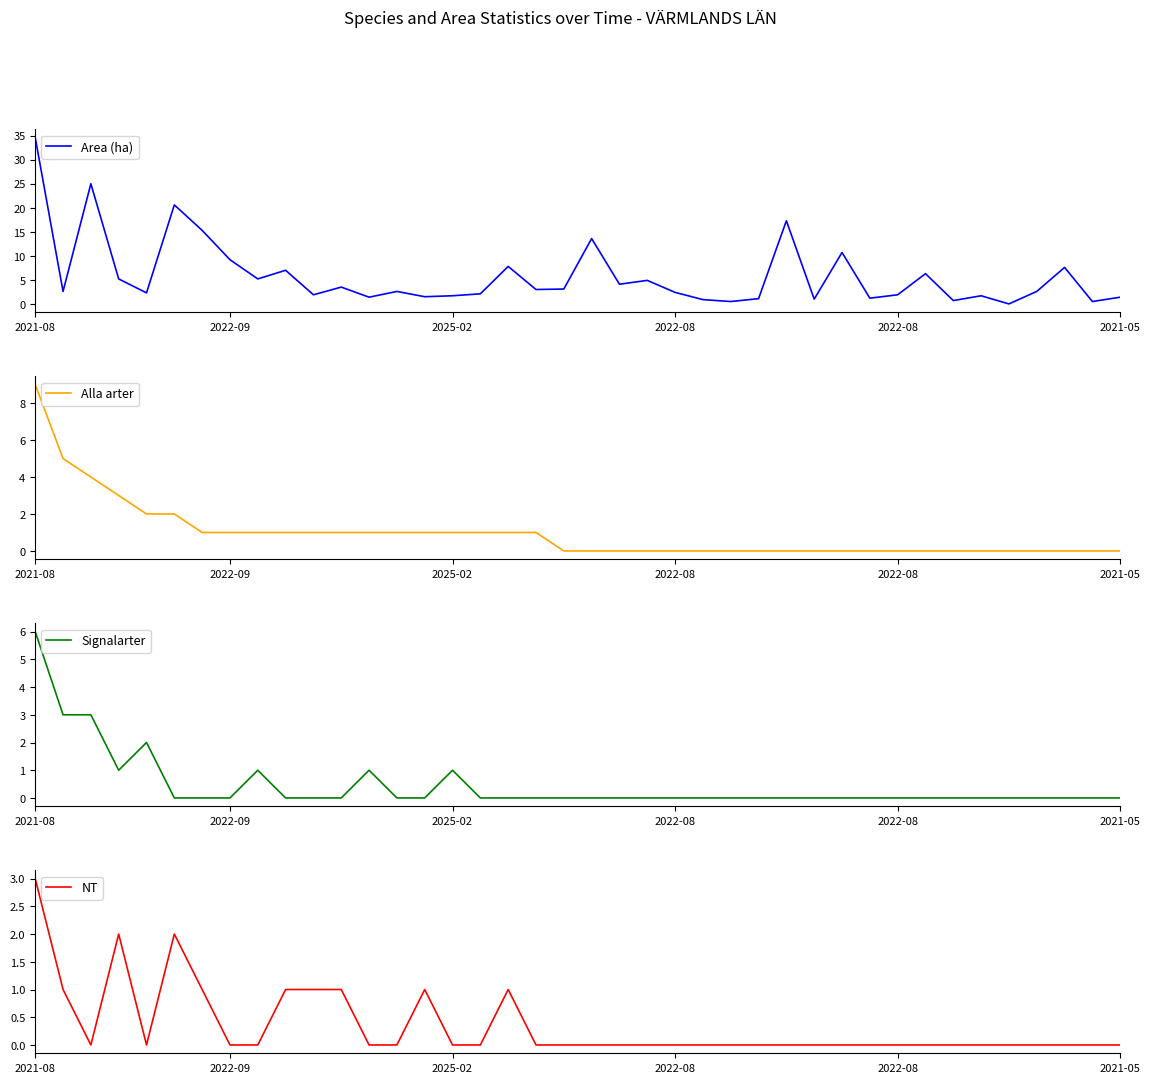

What is the spread (max minus min) of values at 34?

1.7